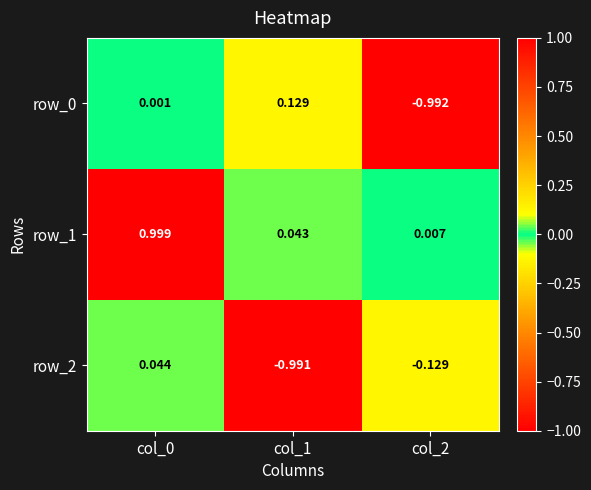

Is the value of row_2 at col_2 greater than the value of row_1 at col_0?

No